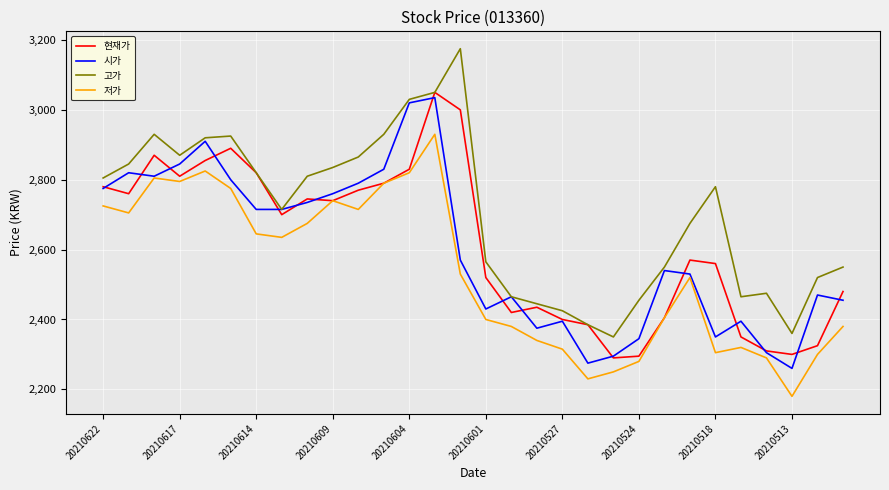

Which series has the largest total across all categories?

고가